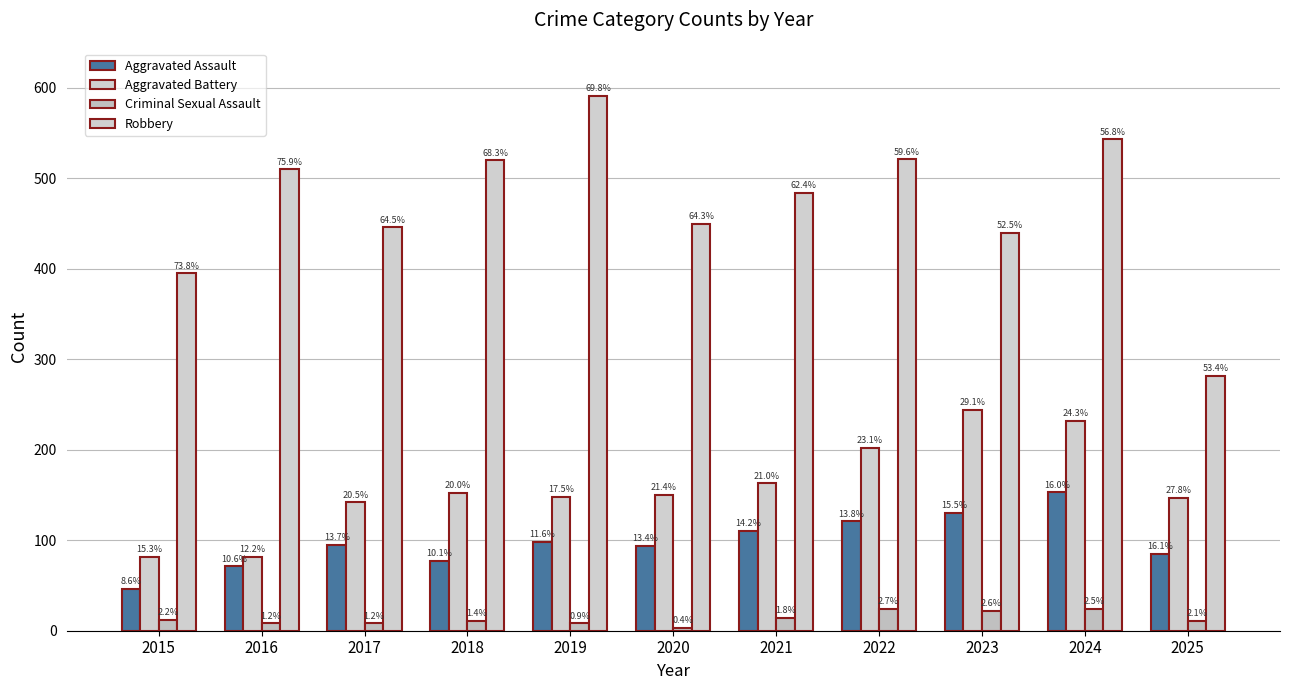

How many bars are there in total?

44